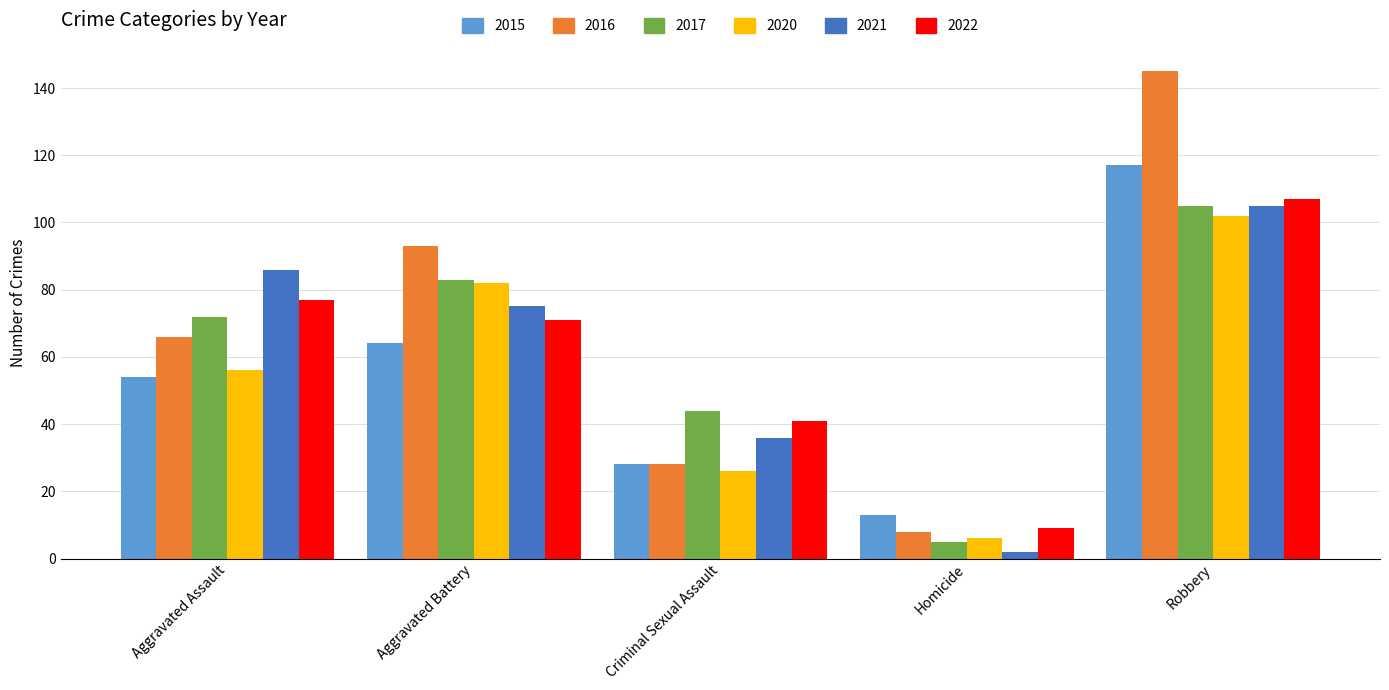

Reading right to left, what are all the values shown in this chart?

2015: 117	13	28	64	54
2016: 145	8	28	93	66
2017: 105	5	44	83	72
2020: 102	6	26	82	56
2021: 105	2	36	75	86
2022: 107	9	41	71	77